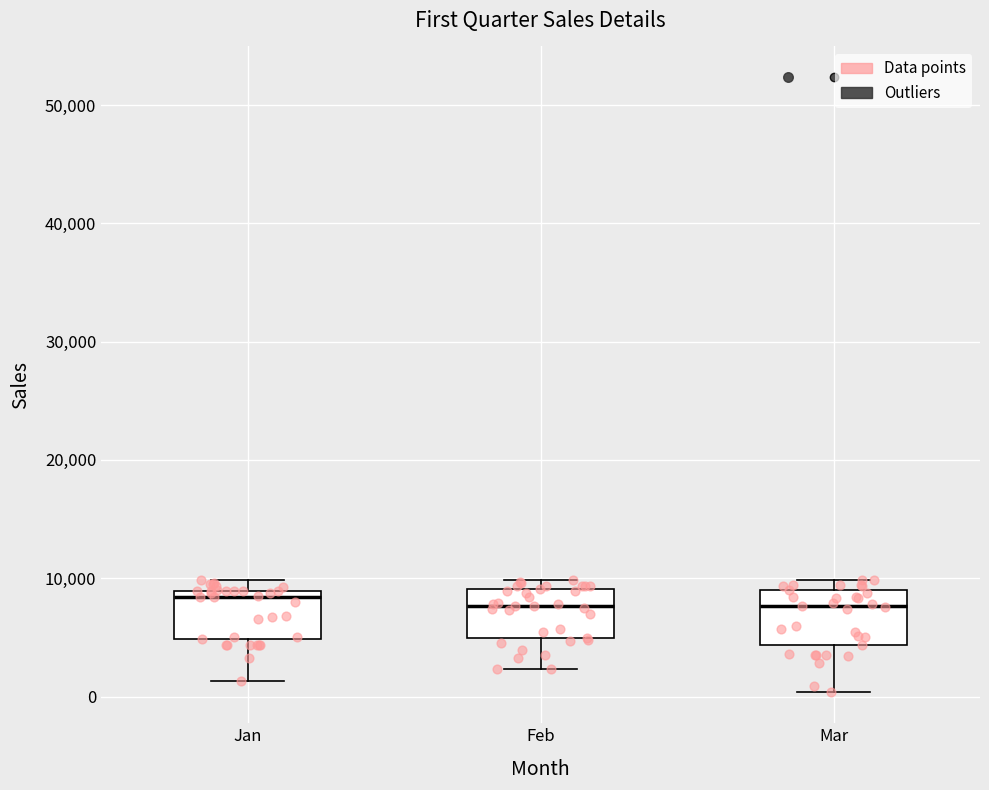

Reading left to right, transcribe this box plot: for each box, give where its median line is, the range the box spans, and where its two whiskers end, as read against the y-axis. The values are not printed on the chart, so give them approximately, as read against the axis.

Jan: median 8000, box 5000 to 9000, whiskers 1000 to 10000
Feb: median 8000, box 5000 to 9000, whiskers 2000 to 10000
Mar: median 8000, box 4000 to 9000, whiskers 0 to 10000